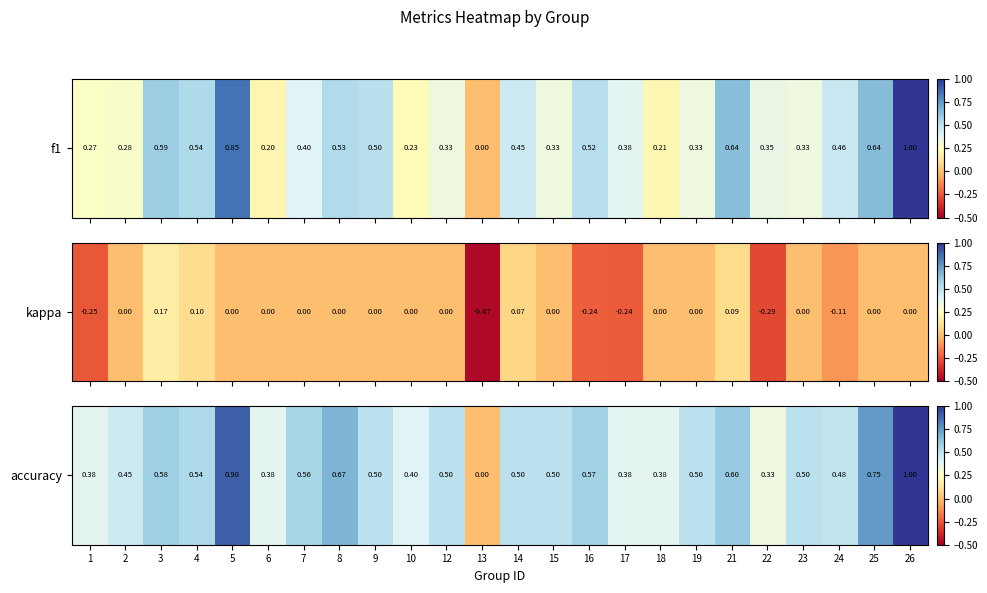

What is the difference between the second highest and minimum values?

0.9